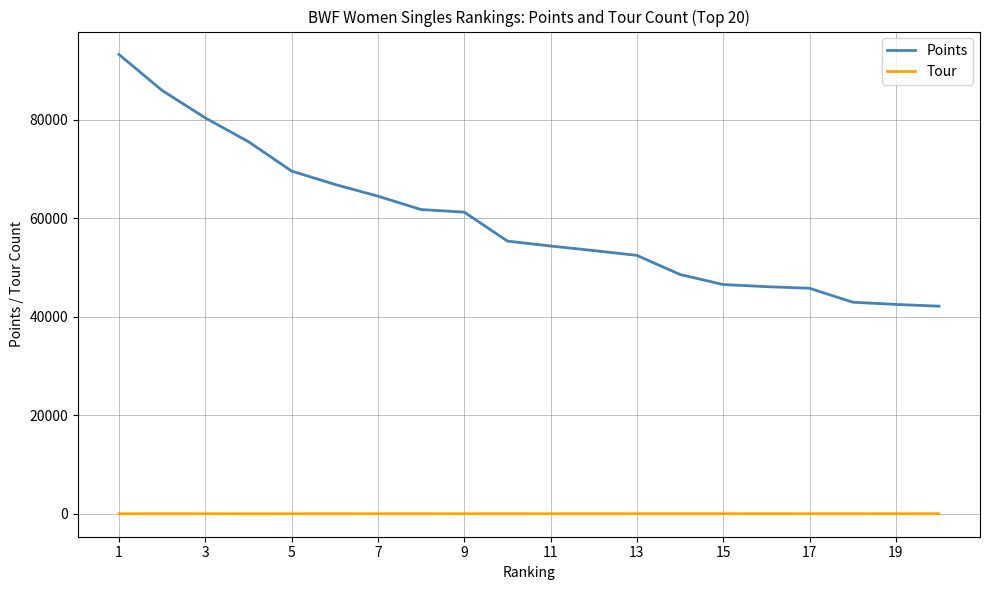

True or false: Tour and Points cross at least once.

False